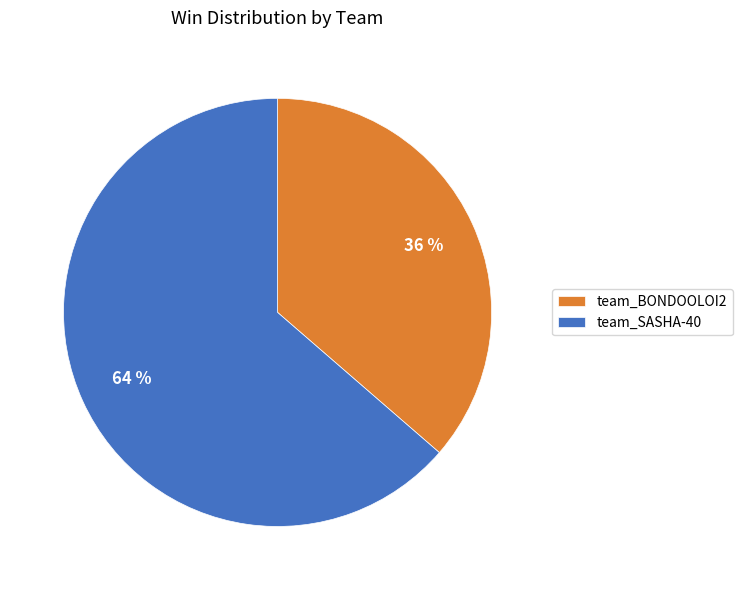

Is the sum of team_BONDOOLOI2 and team_SASHA-40 greater than half?

Yes